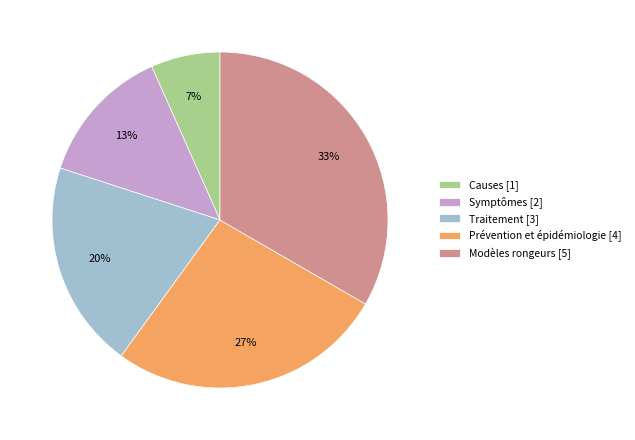

Between Causes and Symptômes, which is larger?

Symptômes